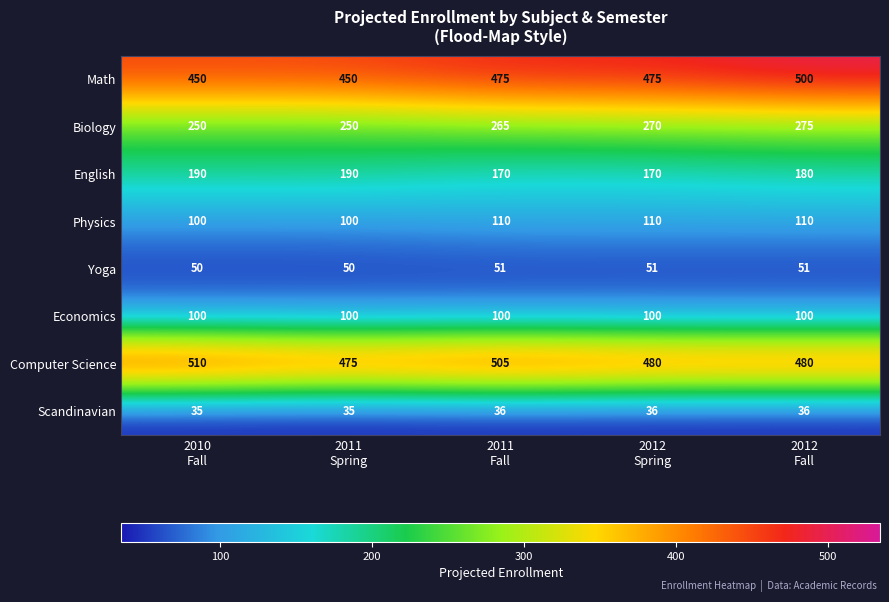

What is the average value of the Math series?

470